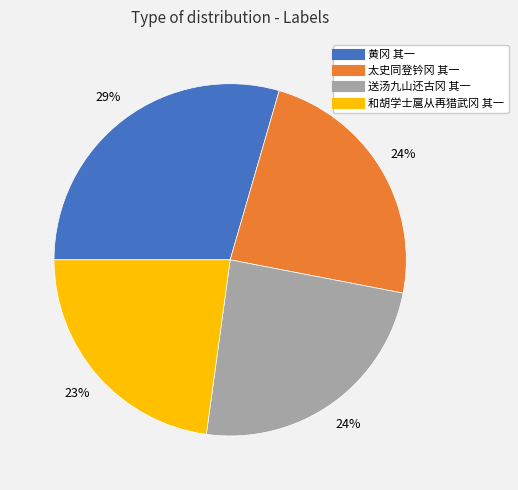

Between 和胡学士扈从再猎武冈 其一 and 送汤九山还古冈 其一, which is larger?

送汤九山还古冈 其一